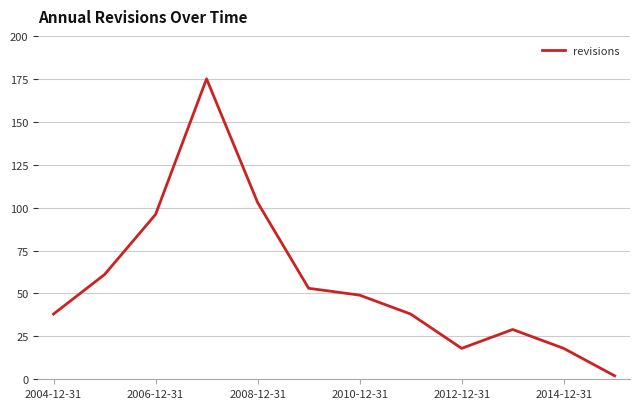

What is the minimum value shown in the chart?

2